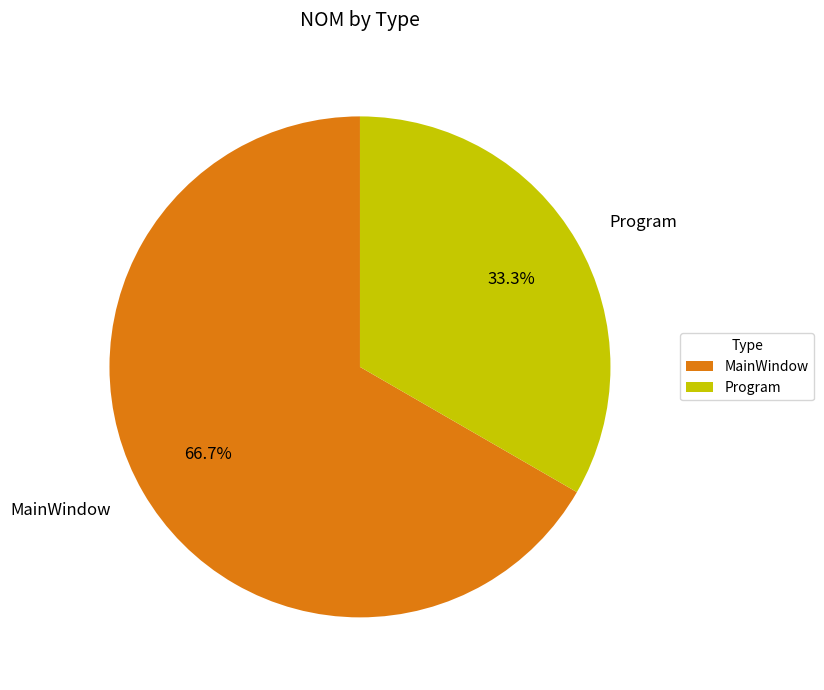

Approximately how many times larger is the value at MainWindow compared to Program?

2.0